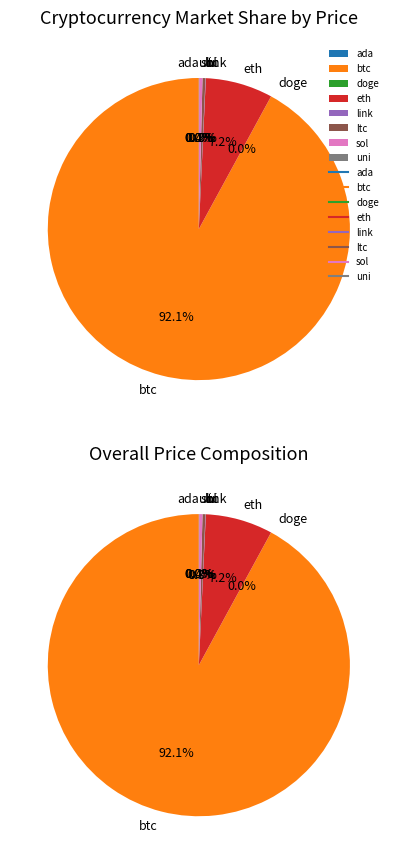

Count the number of slices in the pie.

8